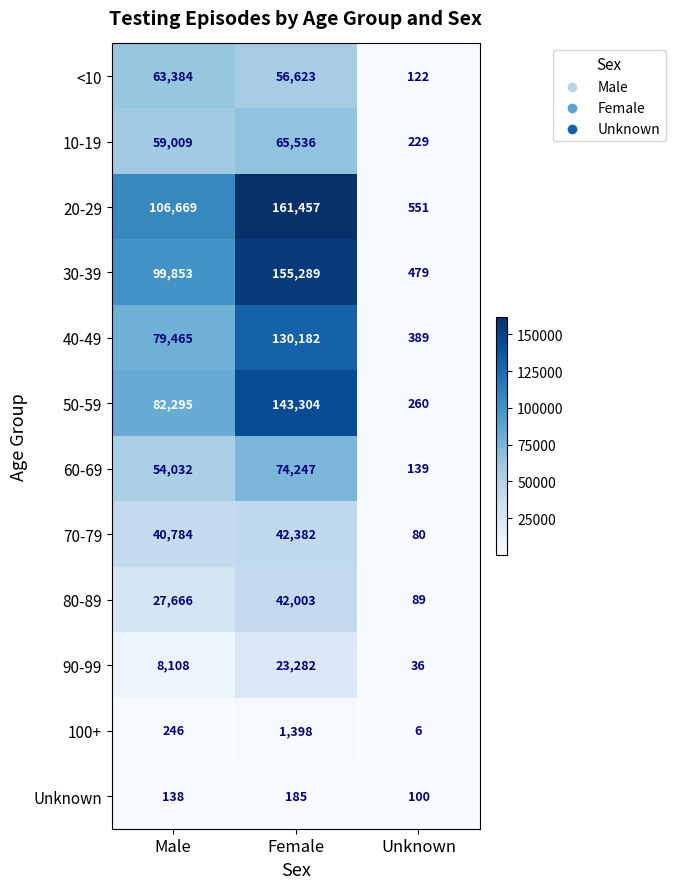

Which series has the largest total across all categories?

20-29